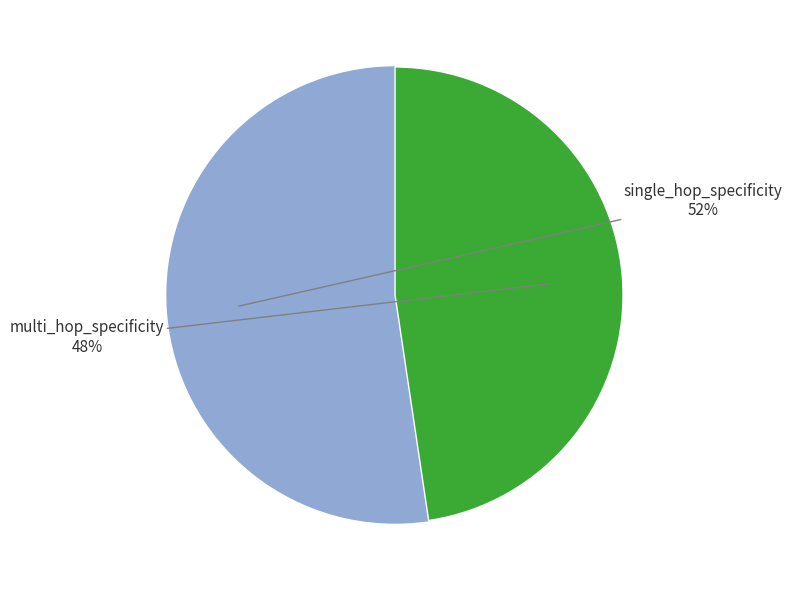

How many slices are in this pie chart?

2